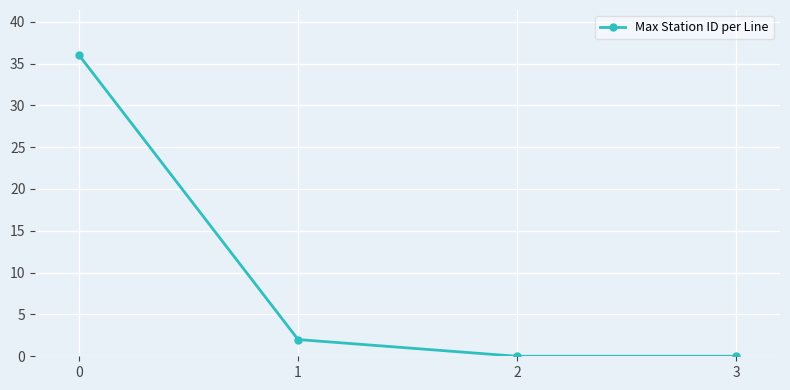

What is the greatest value displayed?

36